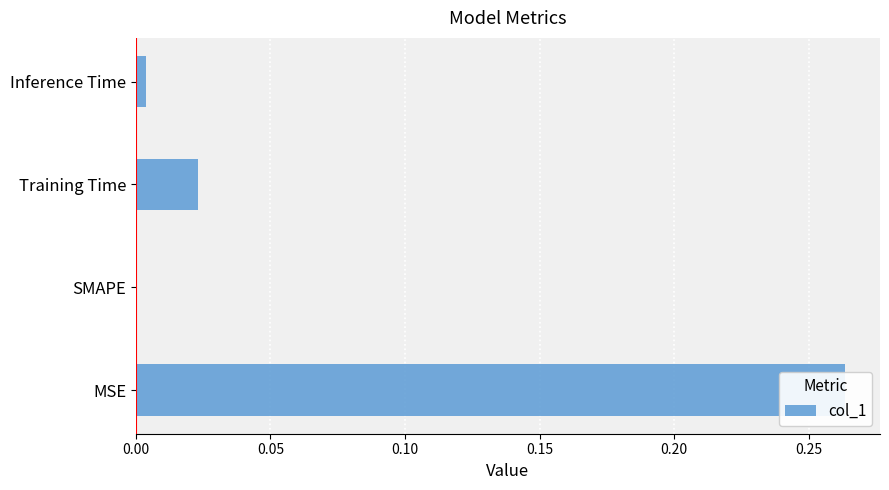

The chart shows a value of 0.0 at Training Time. True or false?

True